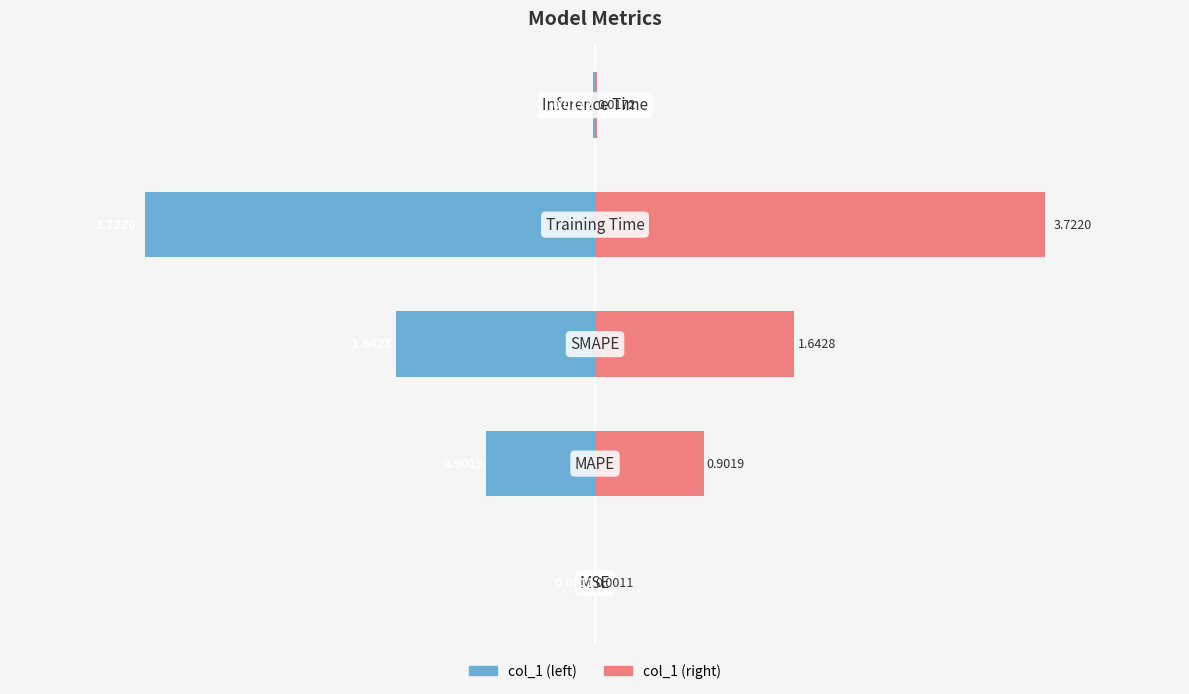

The value of col_1 (left) at 0 is -0.0. True or false?

False